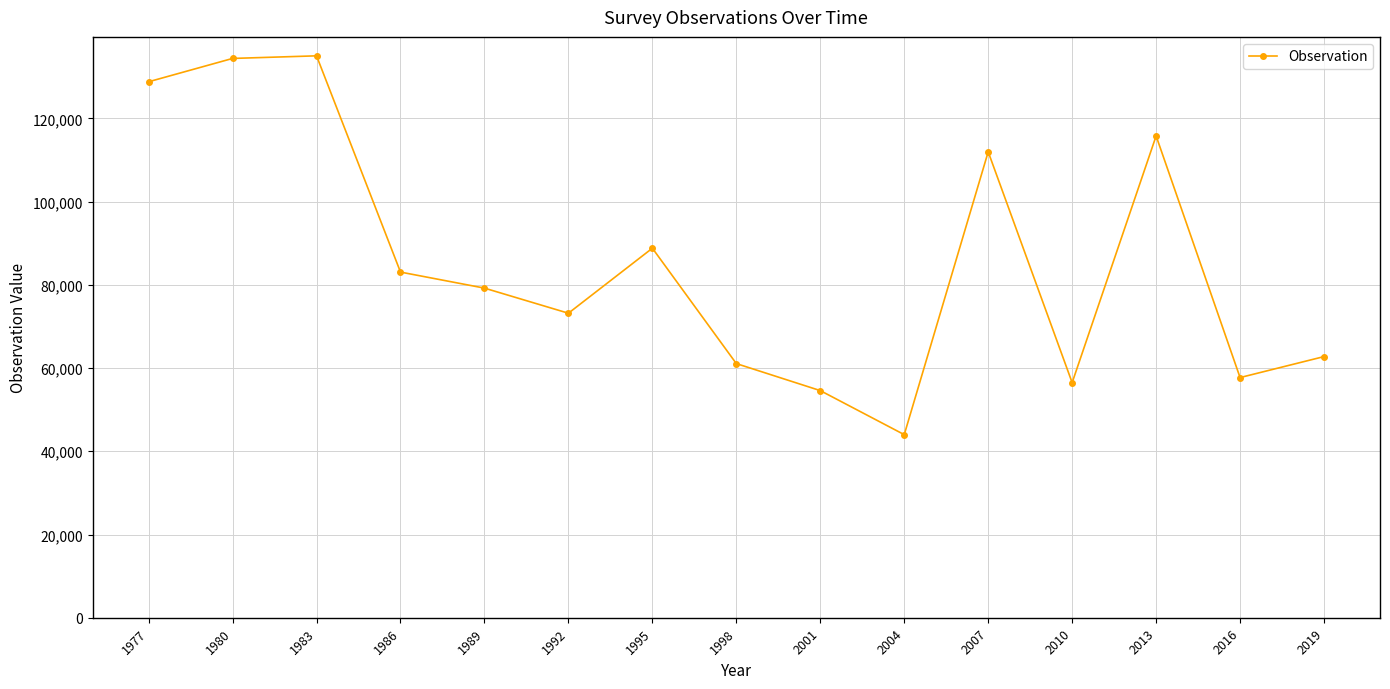

What is the change in value from 1986 to 2010?

-26568.6